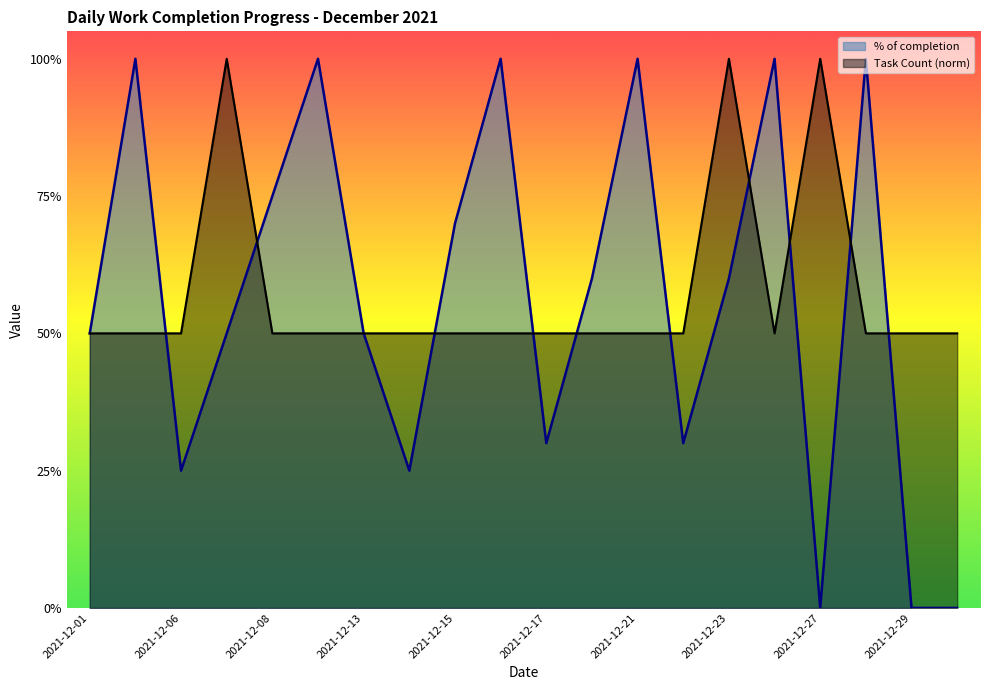

At which category is the sum across all series the highest?

2021-12-23